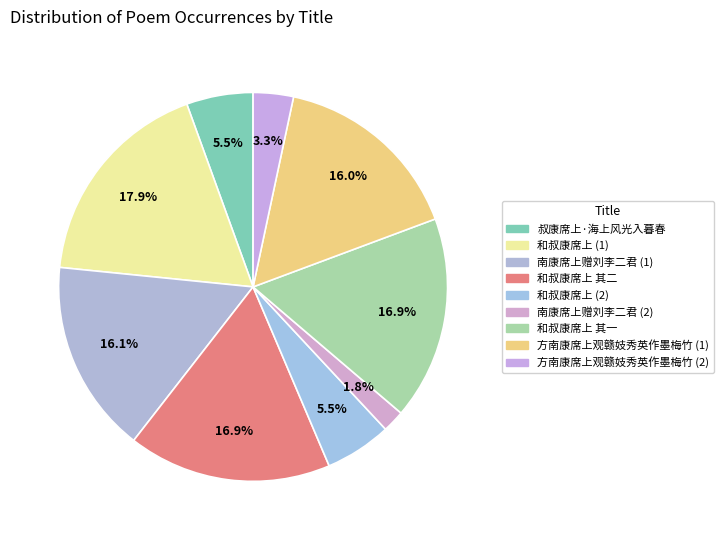

How many segments does this pie chart have?

9